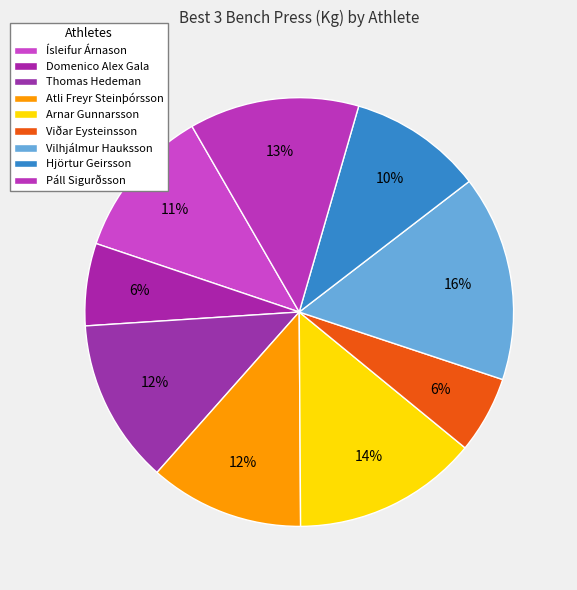

To the nearest percent, what is the difference between the Páll Sigurðsson and Hjörtur Geirsson slice percentages?

3%